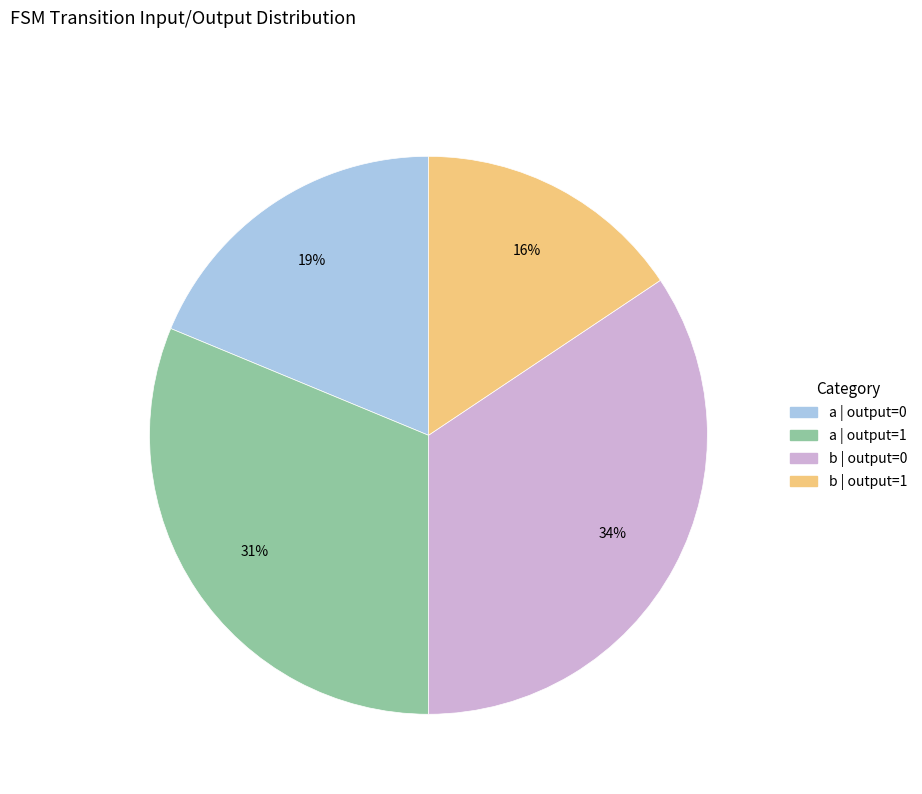

Does any single category account for the majority?

No